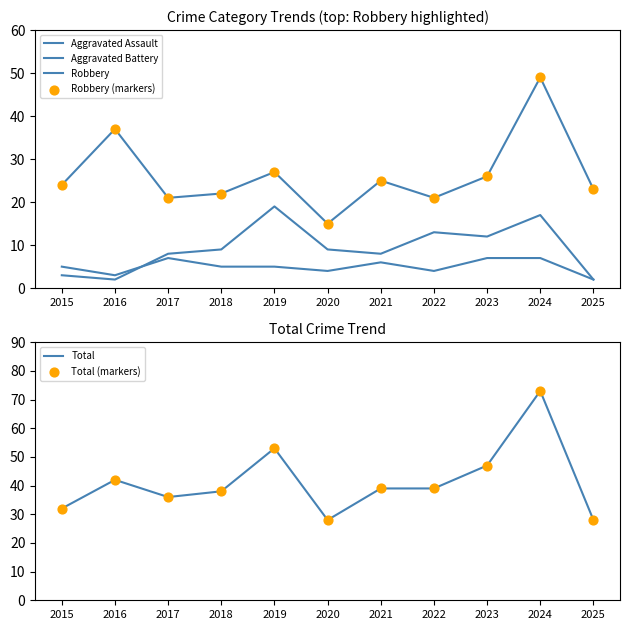

Which series has the largest total across all categories?

Total